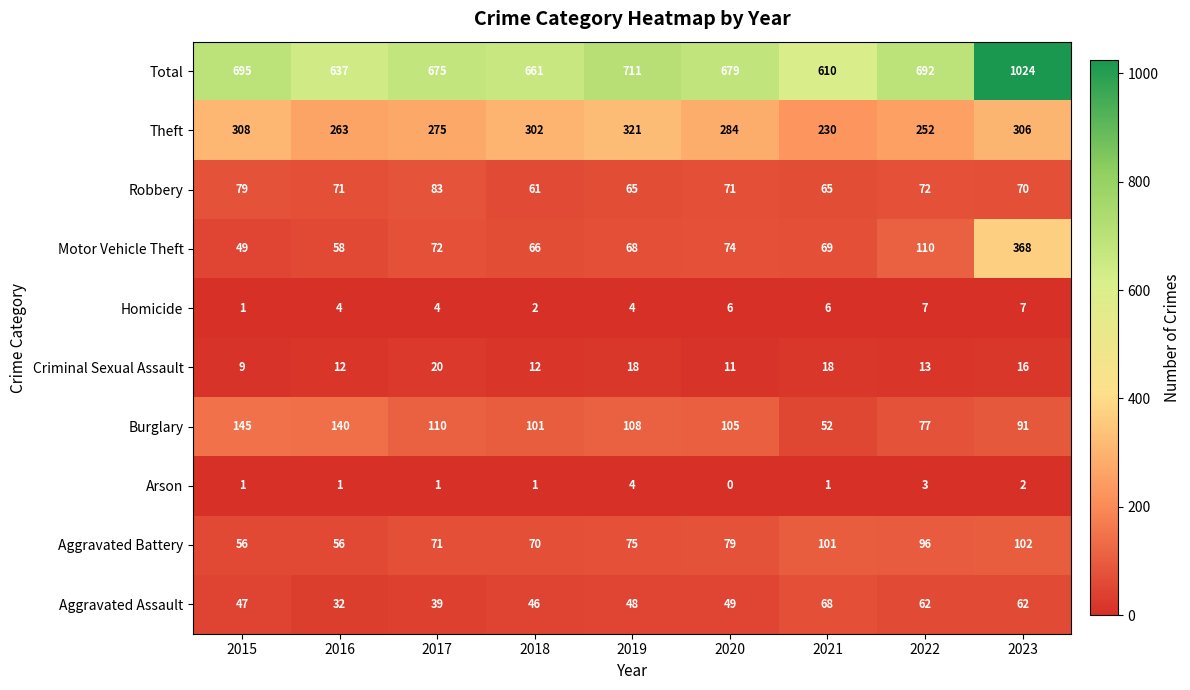

True or false: Total has a value of 992 at 2019.

False